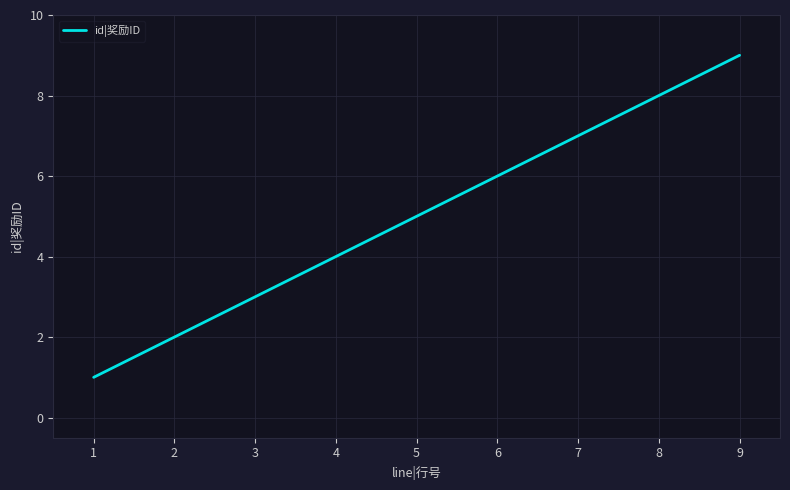

What is the sum of all values?

45